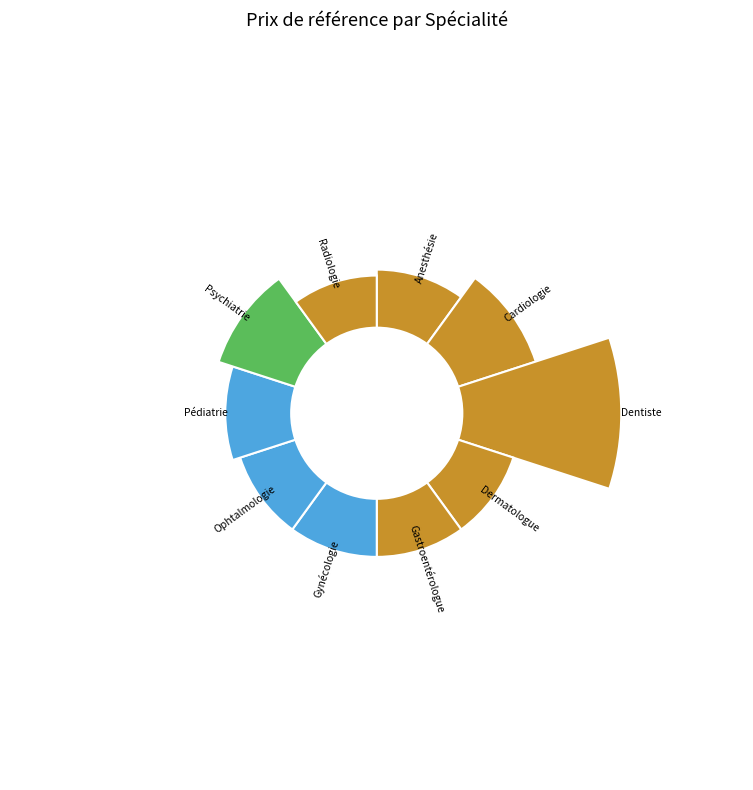

What percentage is the Ophtalmologie slice, to the nearest percent?

7%